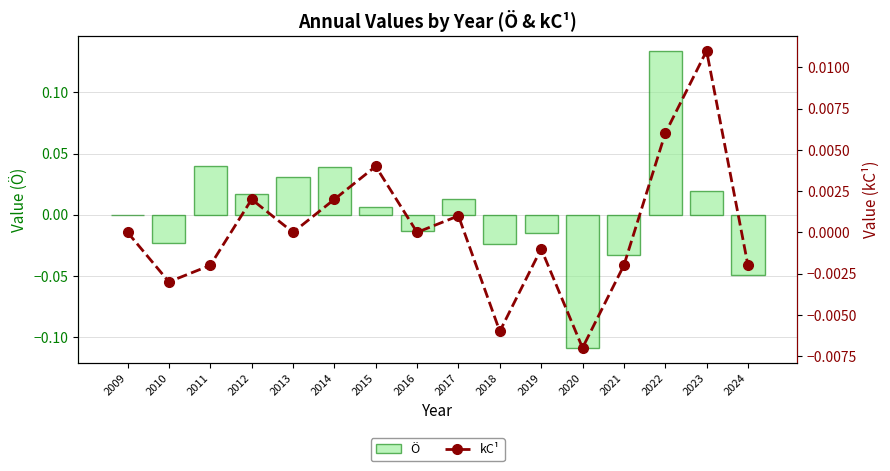

What is the minimum value shown in the chart?

-0.1